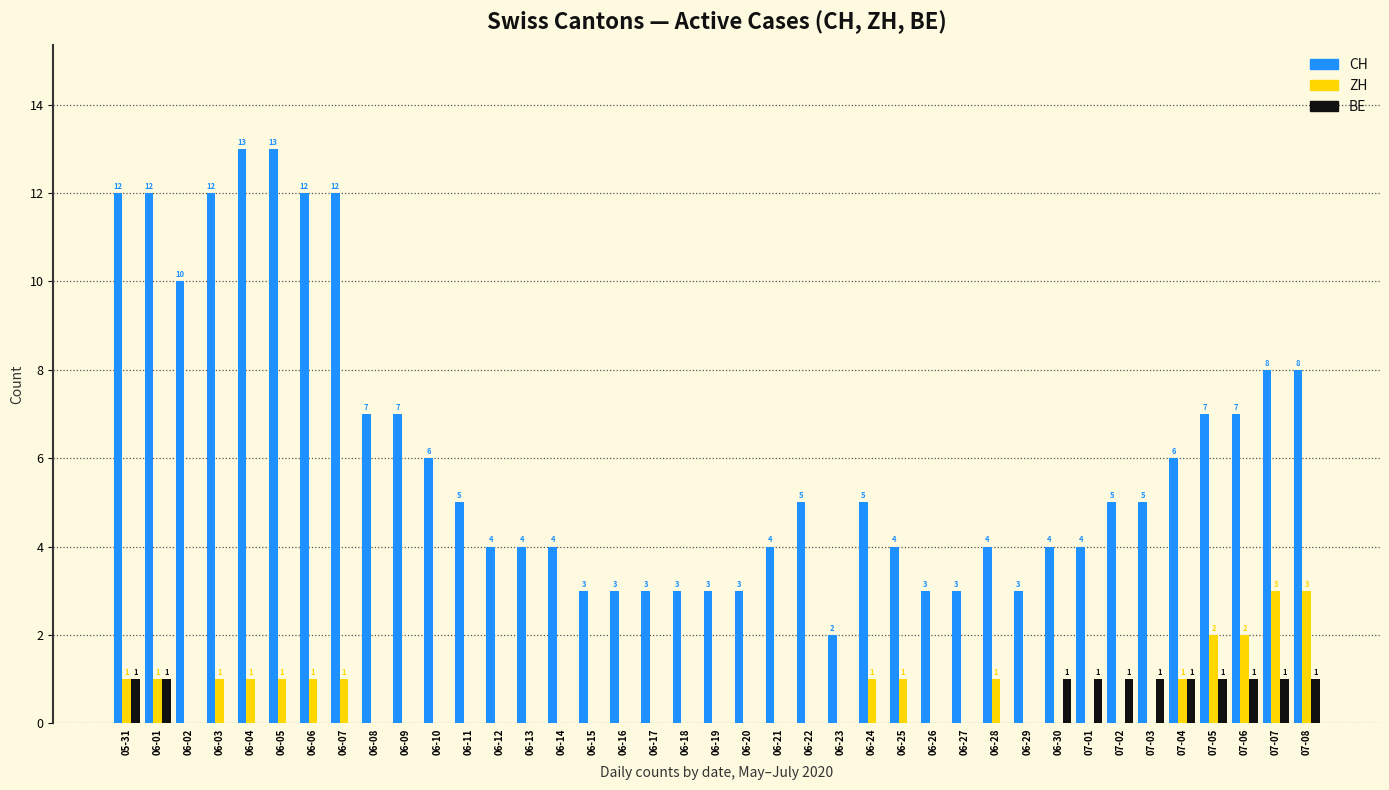

Is it true that CH equals 4 at 06-13?

True